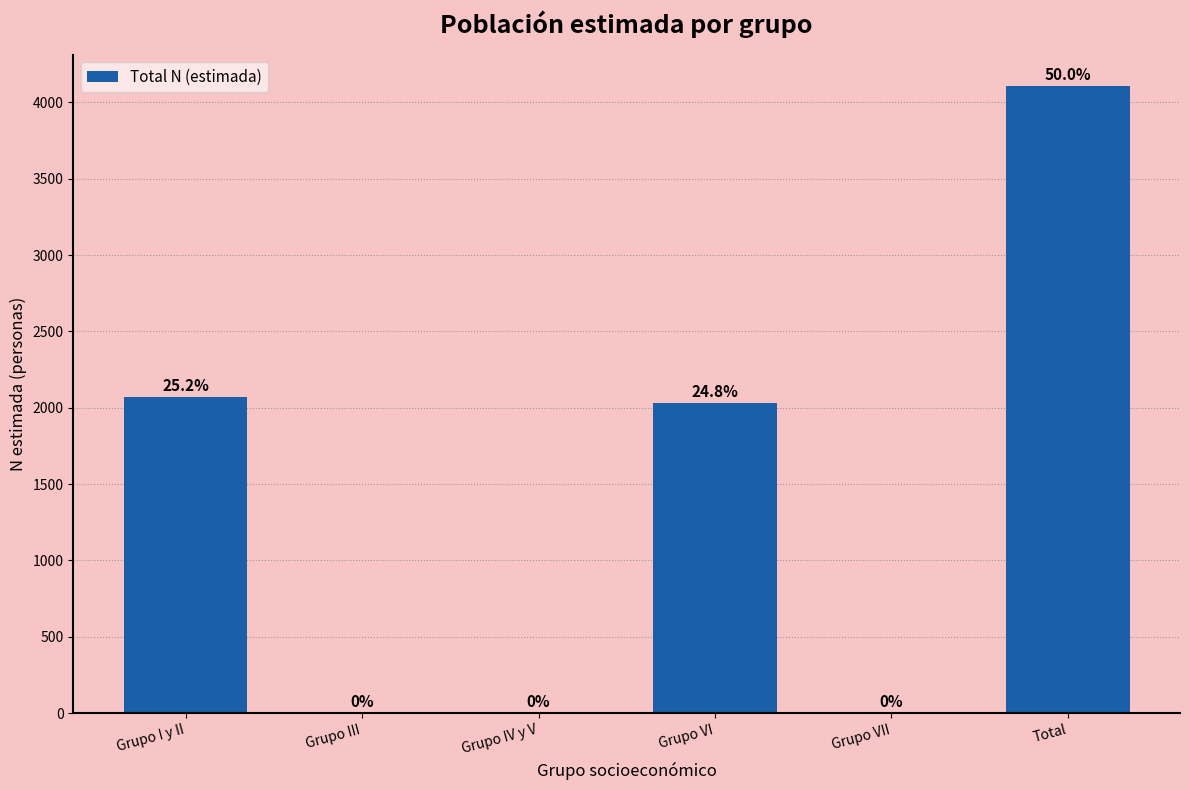

Reading left to right, what are all the values shown in this chart?

Grupo I y II=2073	Grupo III=0	Grupo IV y V=0	Grupo VI=2033	Grupo VII=0	Total=4106